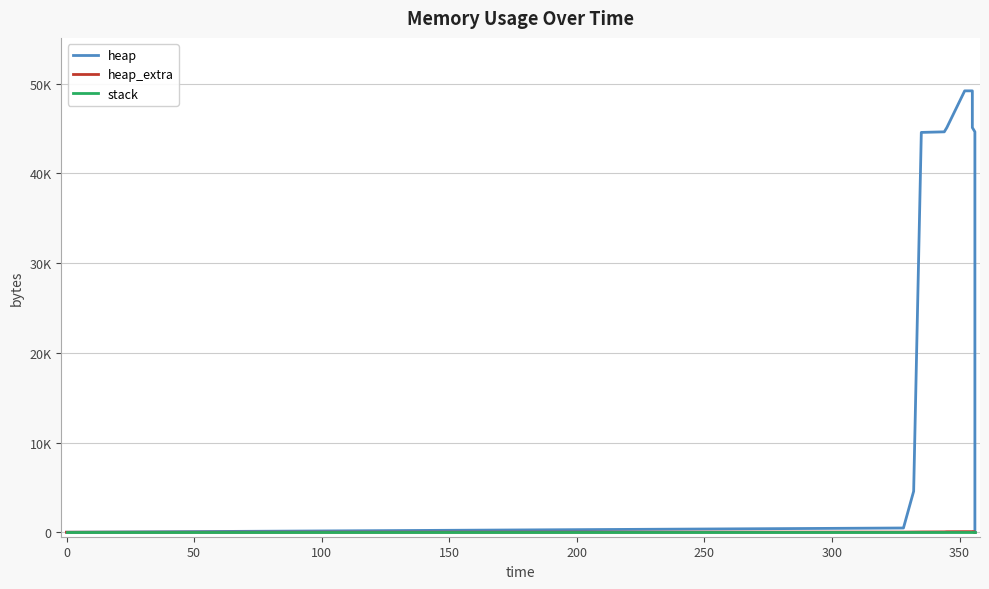

What is the difference between the maximum and minimum values in the heap series?

49200